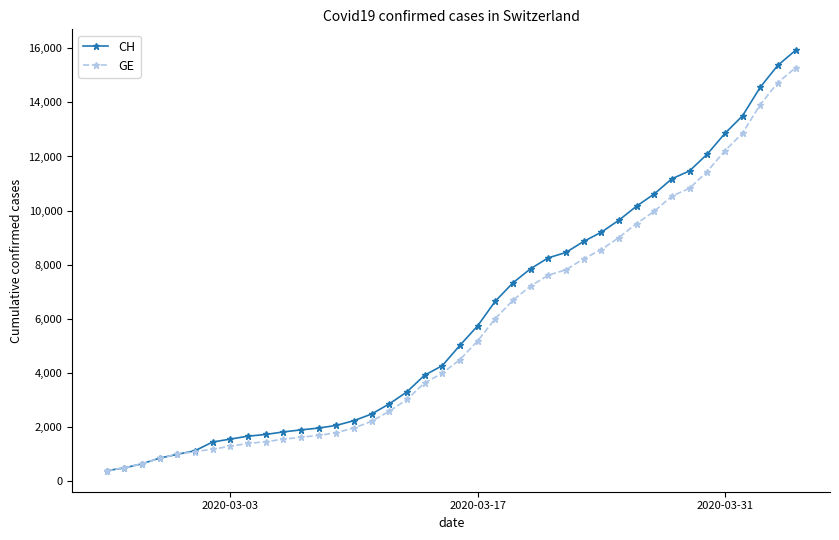

Which series has the largest range (max minus min)?

CH